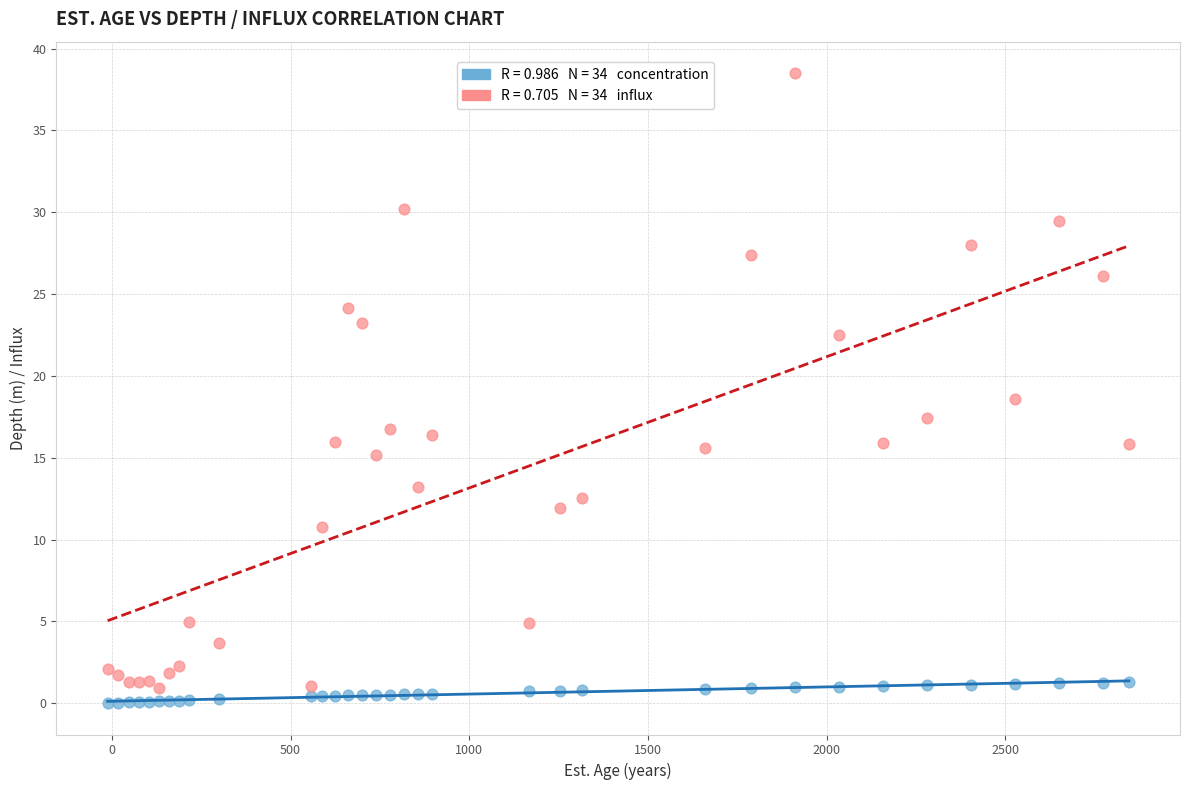

Across all series, what Y value is closest to 19?

18.6